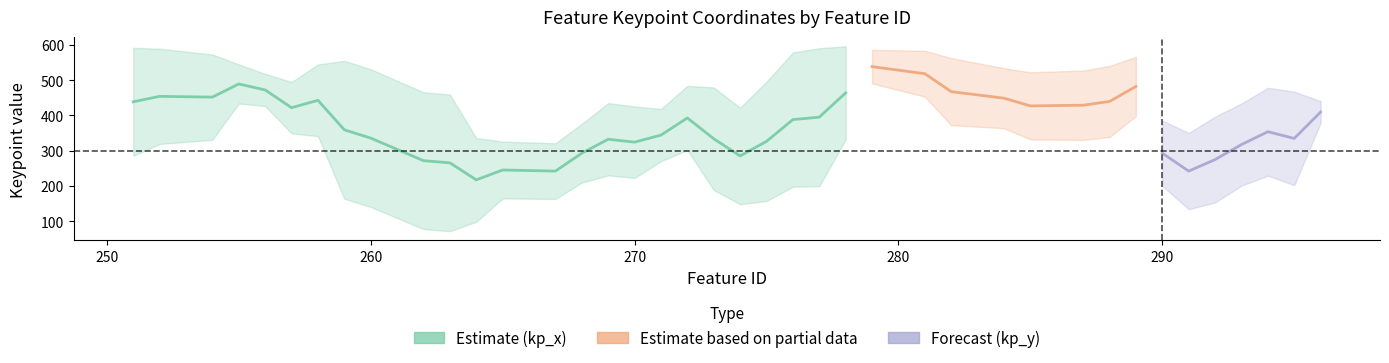

At how many categories does at least one series exceed 591?

2